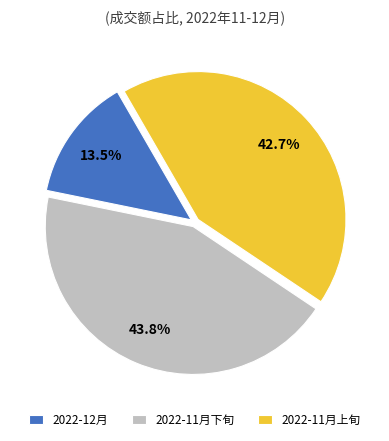

To the nearest percent, what is the average slice percentage?

33%